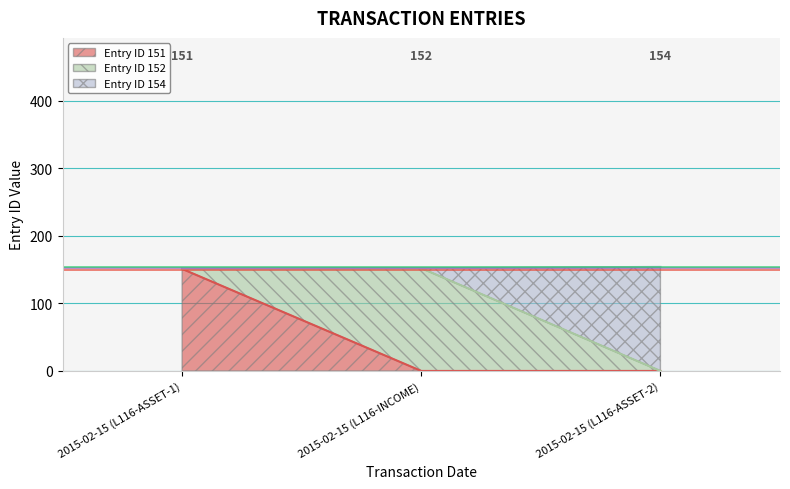

How many lines are shown in the chart?

3